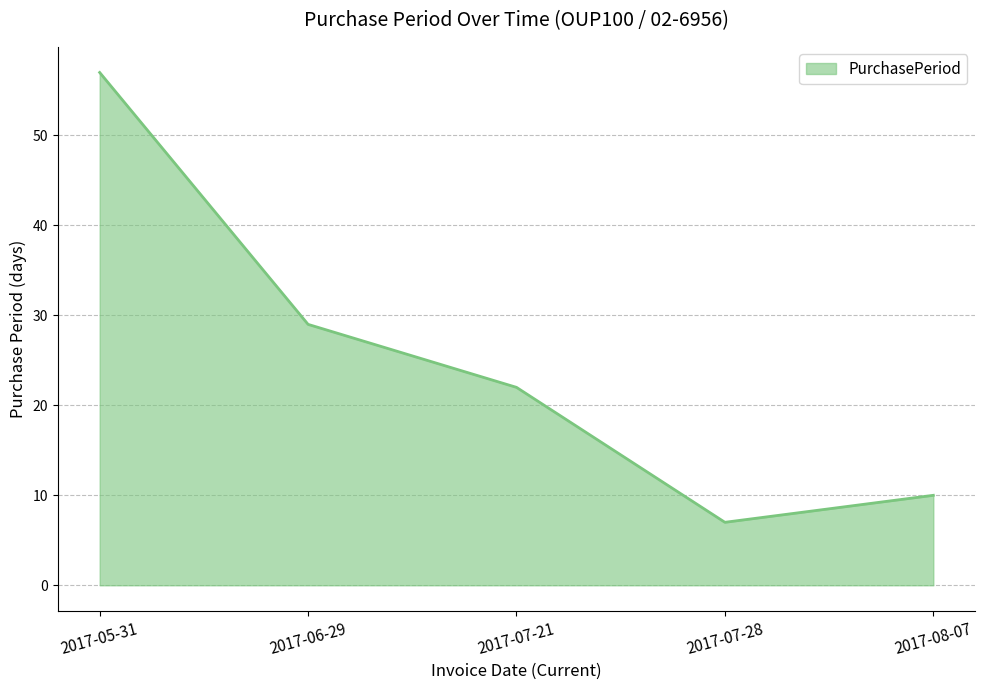

How many interior local valleys (lower than both neighbors) does the data have?

1